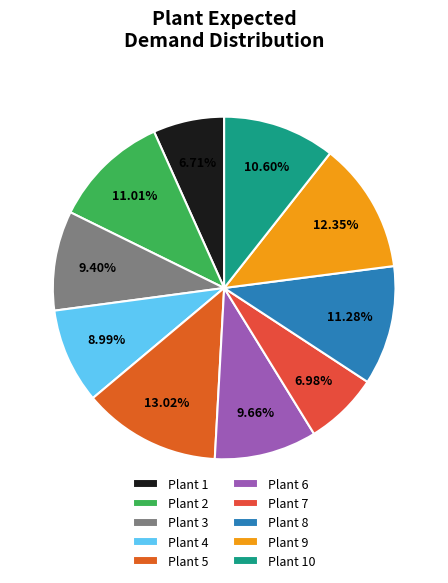

What is the ratio of the value at Plant 4 to the value at Plant 6?

0.9